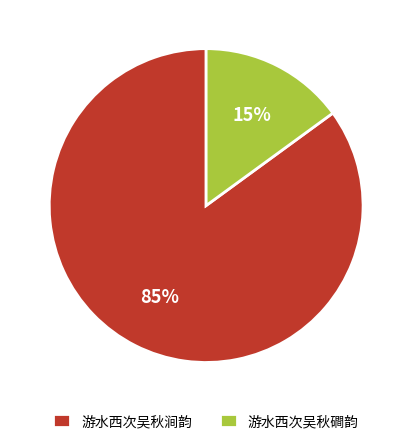

Is there any slice that represents more than half of the pie?

Yes